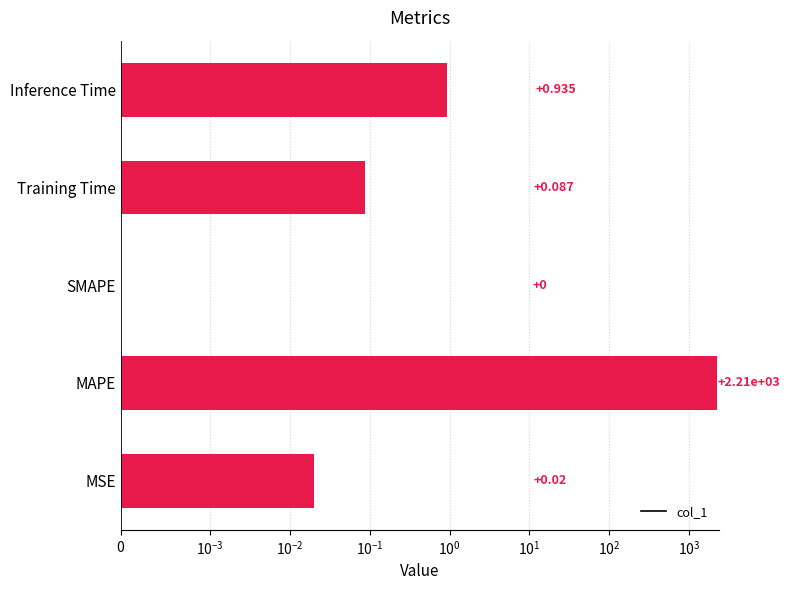

What is the change in value from MAPE to Inference Time?

-2212.1